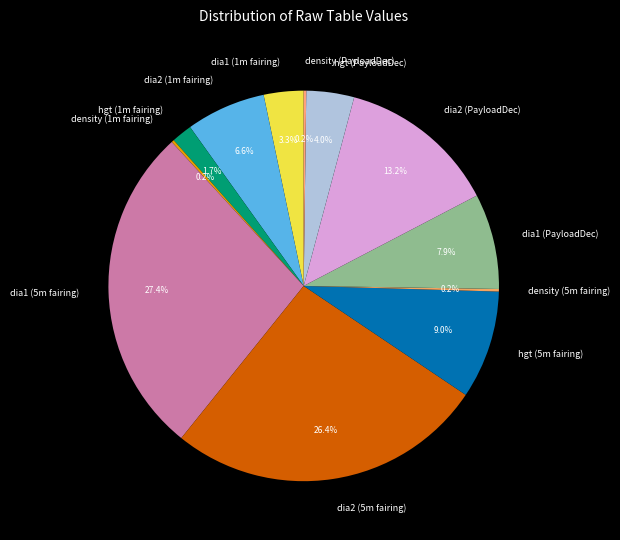

How much of the chart is everything except dia1 (1m fairing)?

96.7%